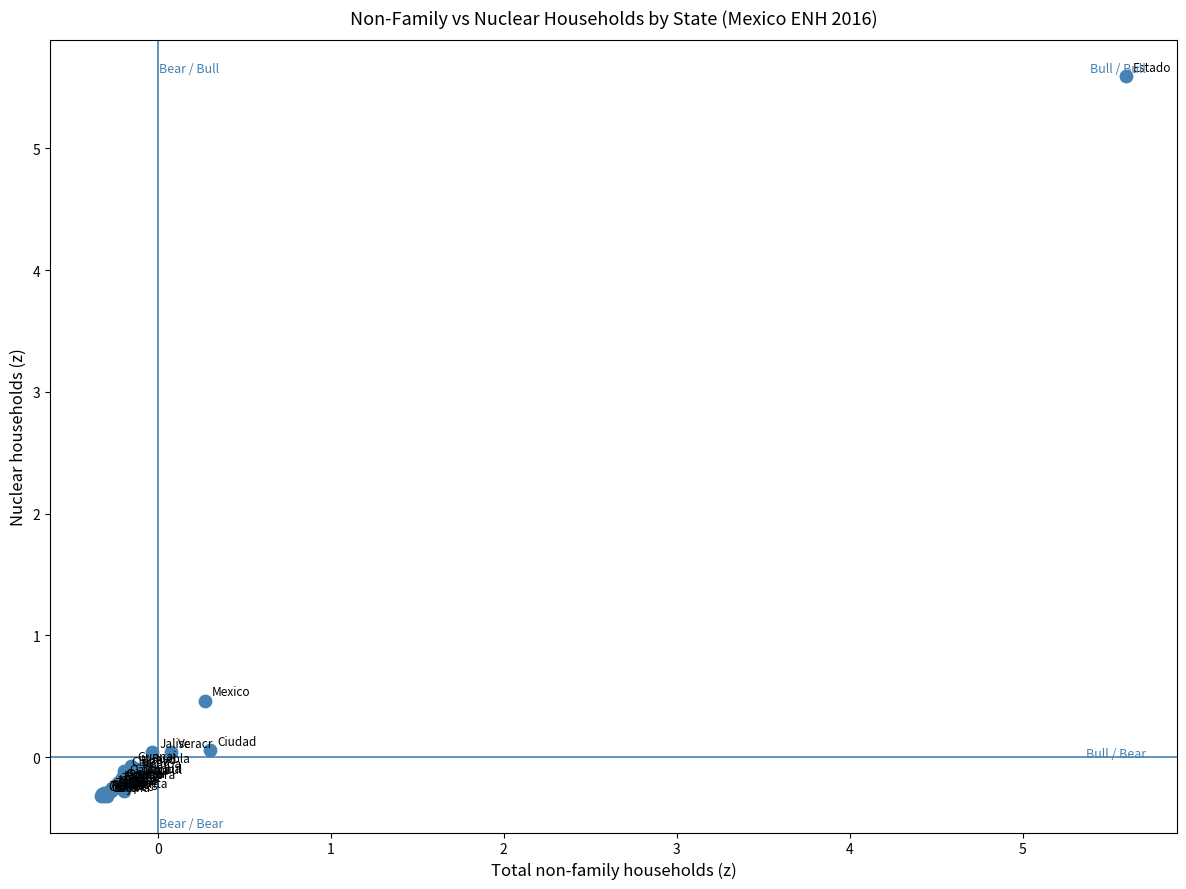

What Y value in the scatter plot is closest to 2?

0.5